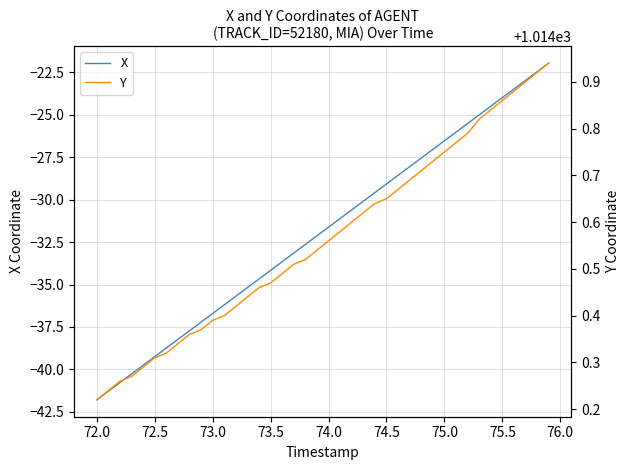

At which label does X reach its minimum?

72.0